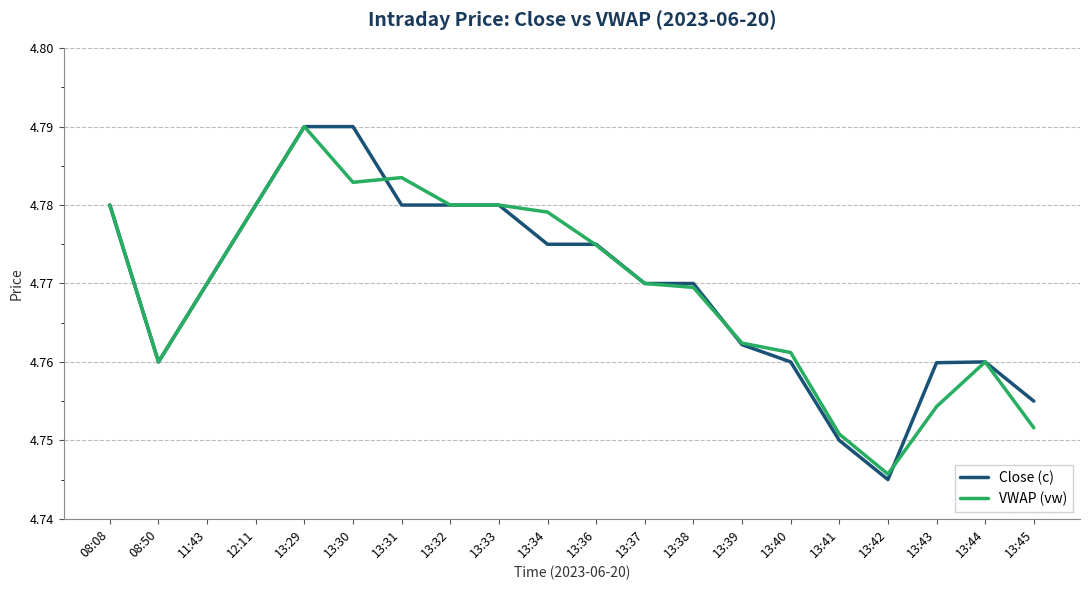

At 13:45, list the series in order from smallest to largest.

VWAP (vw), Close (c)